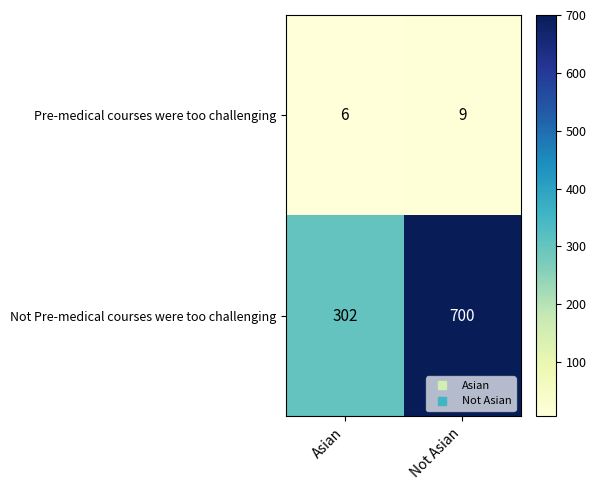

Which series changed the most between Asian and Not Asian?

Not Pre-medical courses were too challenging